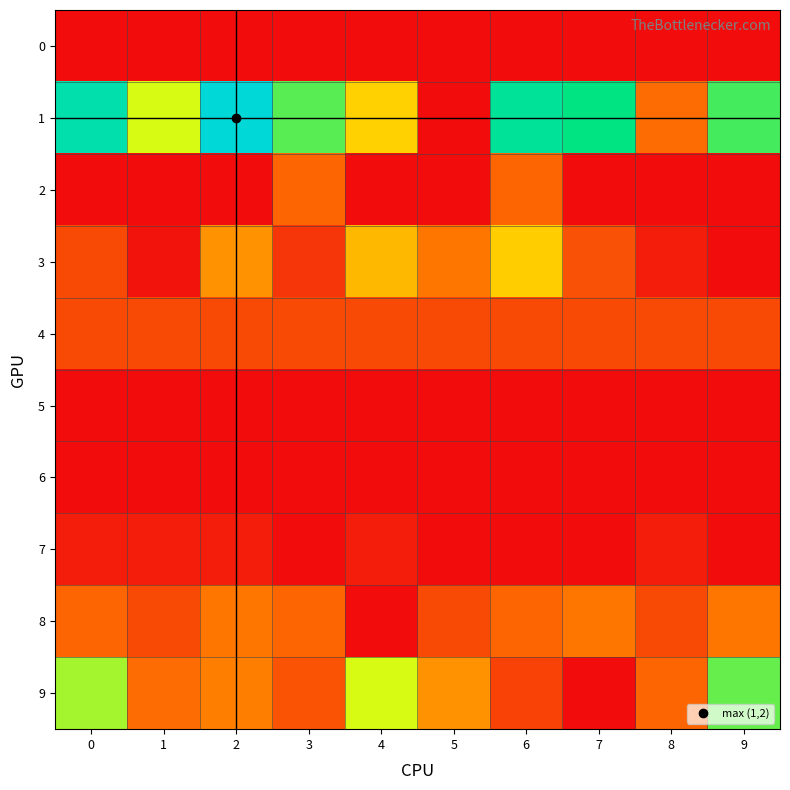

Reading right to left, extract all data points from this chart.

row_0: 0	0	0	0	0	0	0	0	0	0
row_1: 1270	391	1405	1515	0	765	1235	1860	1000	1625
row_2: 0	0	0	360	0	0	360	0	0	0
row_3: 0	68	277	749	431	675	174	537	26	251
row_4: 251	251	251	251	251	251	251	251	251	251
row_5: 0	0	0	0	0	0	0	0	0	0
row_6: 0	0	0	0	0	0	0	0	0	0
row_7: 0	68	0	0	0	68	0	68	68	68
row_8: 431	251	431	360	251	0	360	431	251	360
row_9: 1209	360	0	220	537	1000	287	464	391	1094